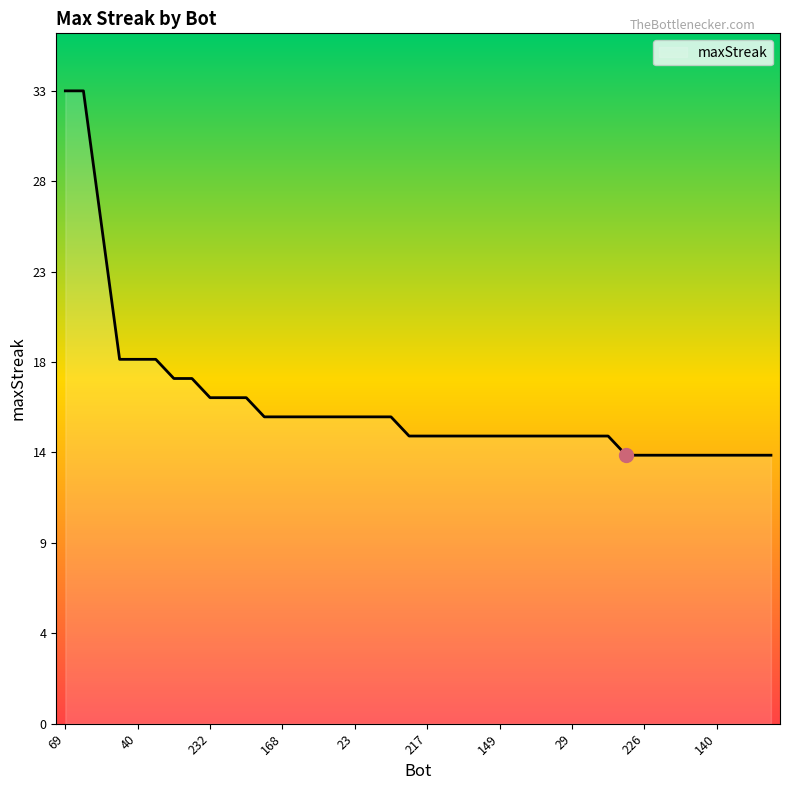

Reading left to right, what are all the values shown in this chart?

33	33	26	19	19	19	18	18	17	17	17	16	16	16	16	16	16	16	16	15	15	15	15	15	15	15	15	15	15	15	15	14	14	14	14	14	14	14	14	14